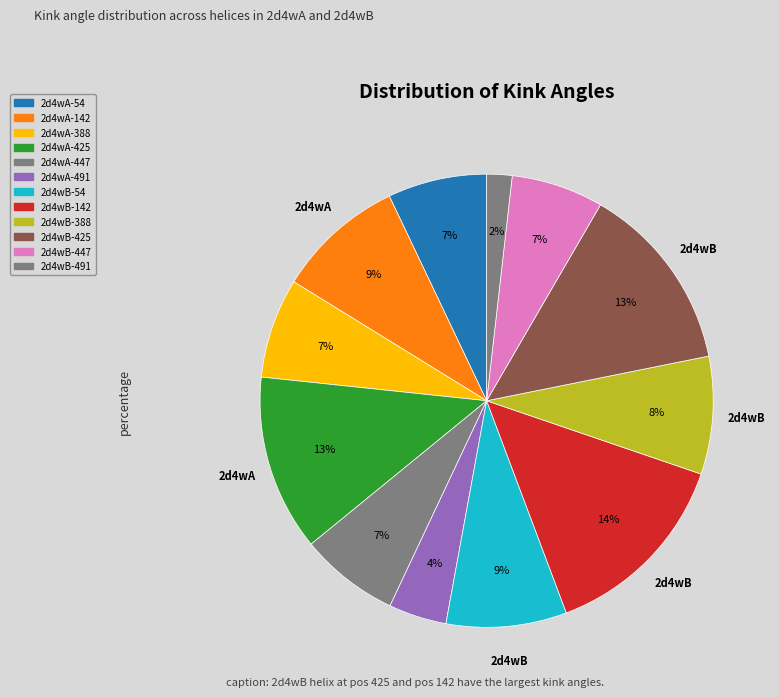

How many slices are in this pie chart?

12